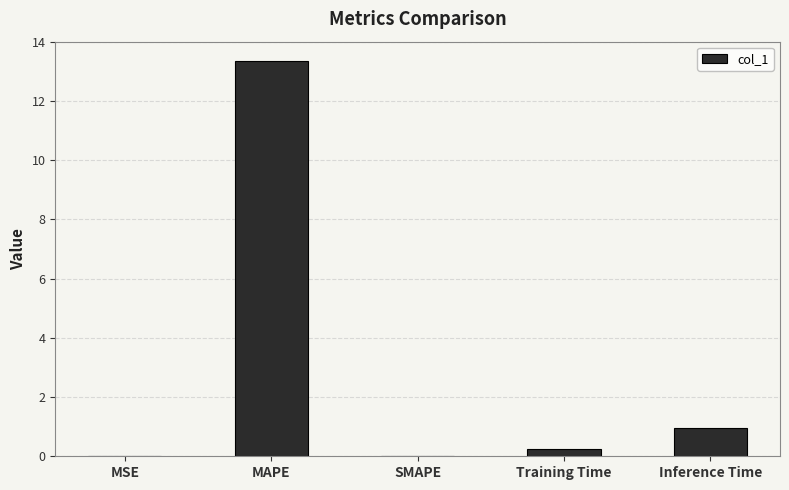

Between MAPE and MSE, which is larger?

MAPE